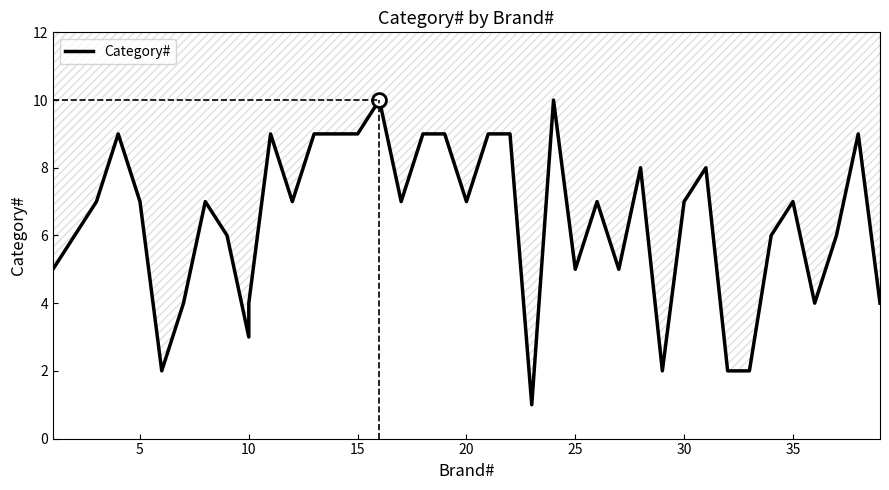

The value at 38 is 9. True or false?

True